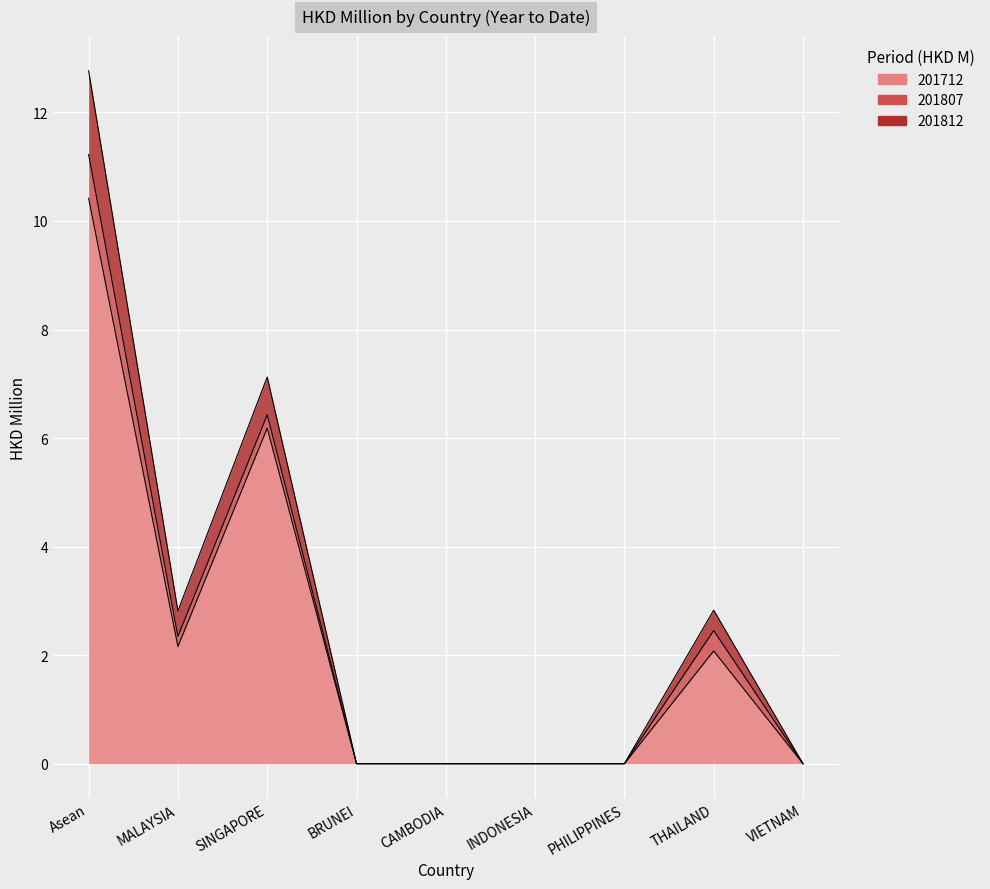

True or false: 201812 has more than 0 points higher than both neighbors.

True